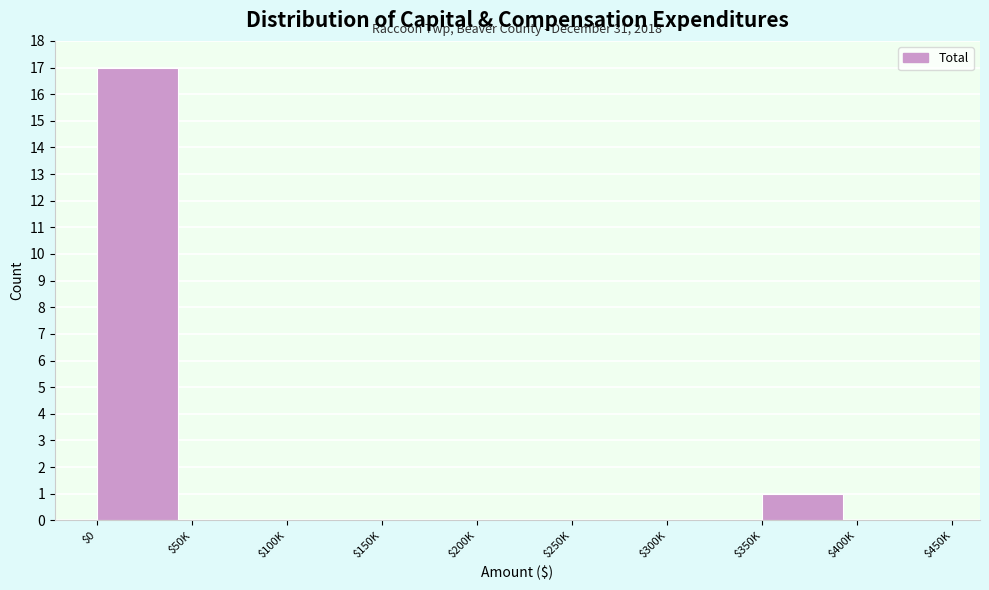

Which category has the highest value across all series?

$0